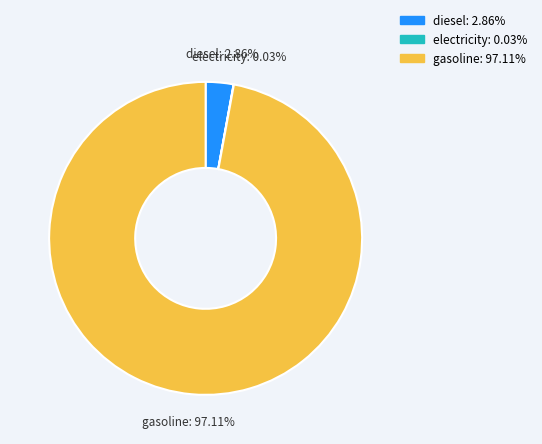

Is there any slice that represents more than half of the pie?

Yes